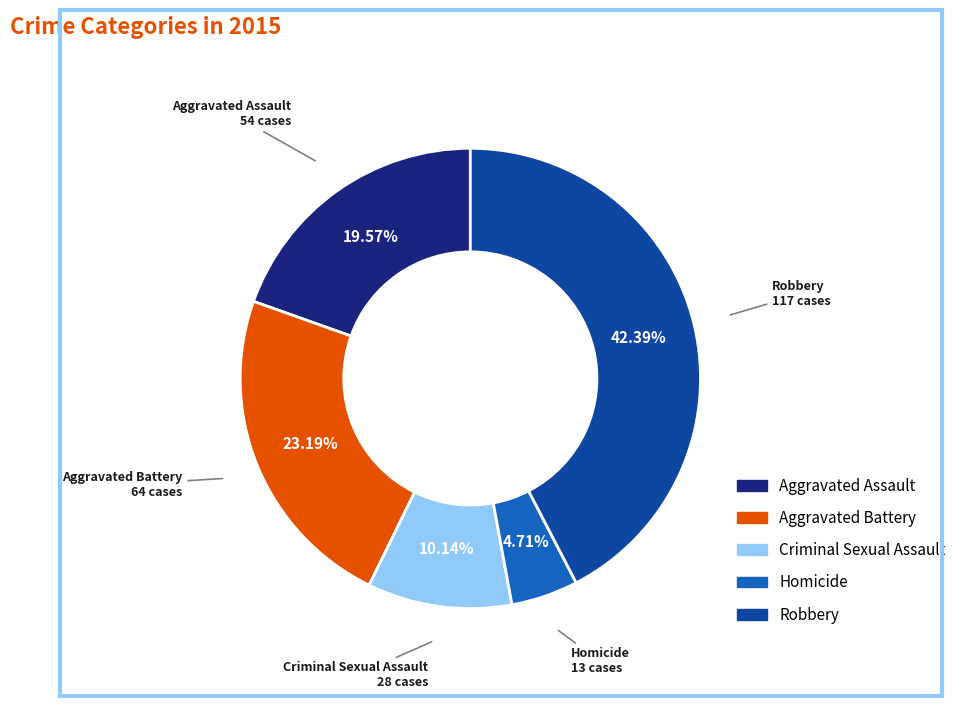

True or false: Aggravated Battery accounts for 36% of the total.

False